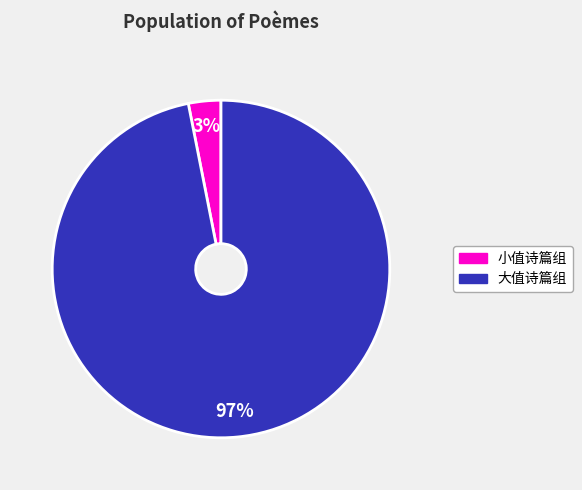

To the nearest percent, what is the average slice percentage?

50%